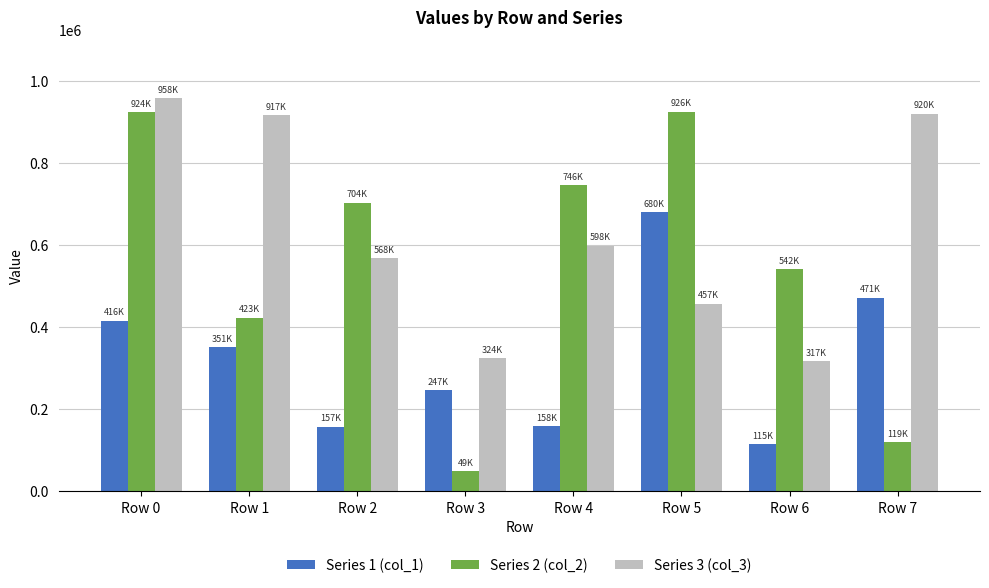

What is the value of the Series 1 (col_1) bar at the 3rd from the left?

157258